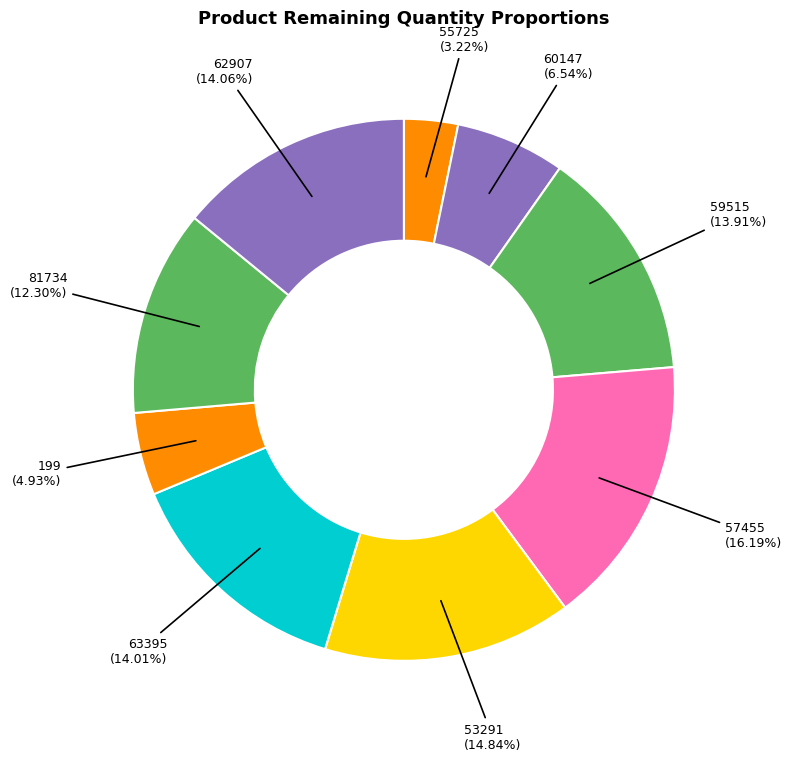

Does any single category account for the majority?

No